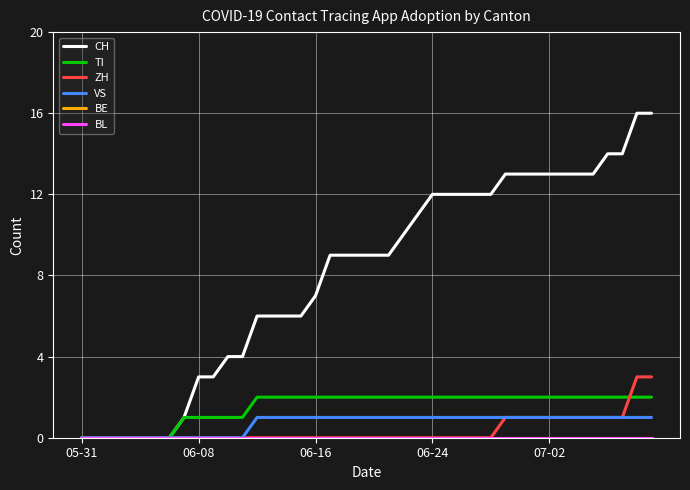

Which series has the widest spread of values?

CH